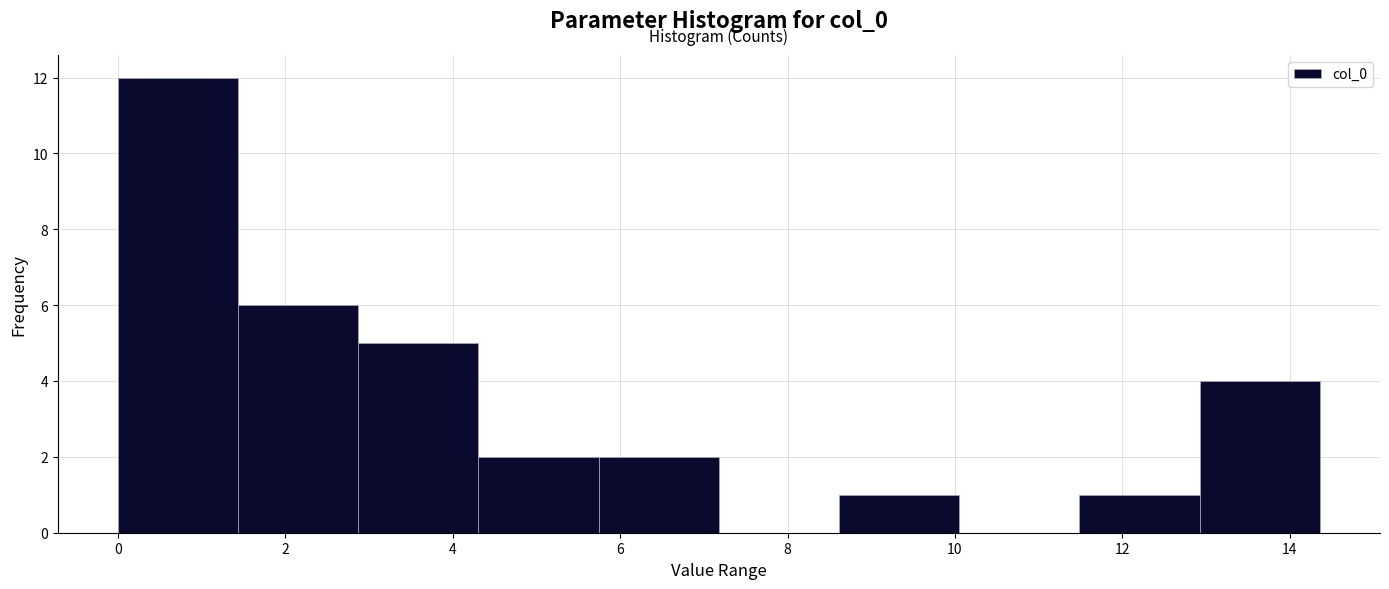

Over which range of the x-axis is the bar tallest?

0.0 to 1.4